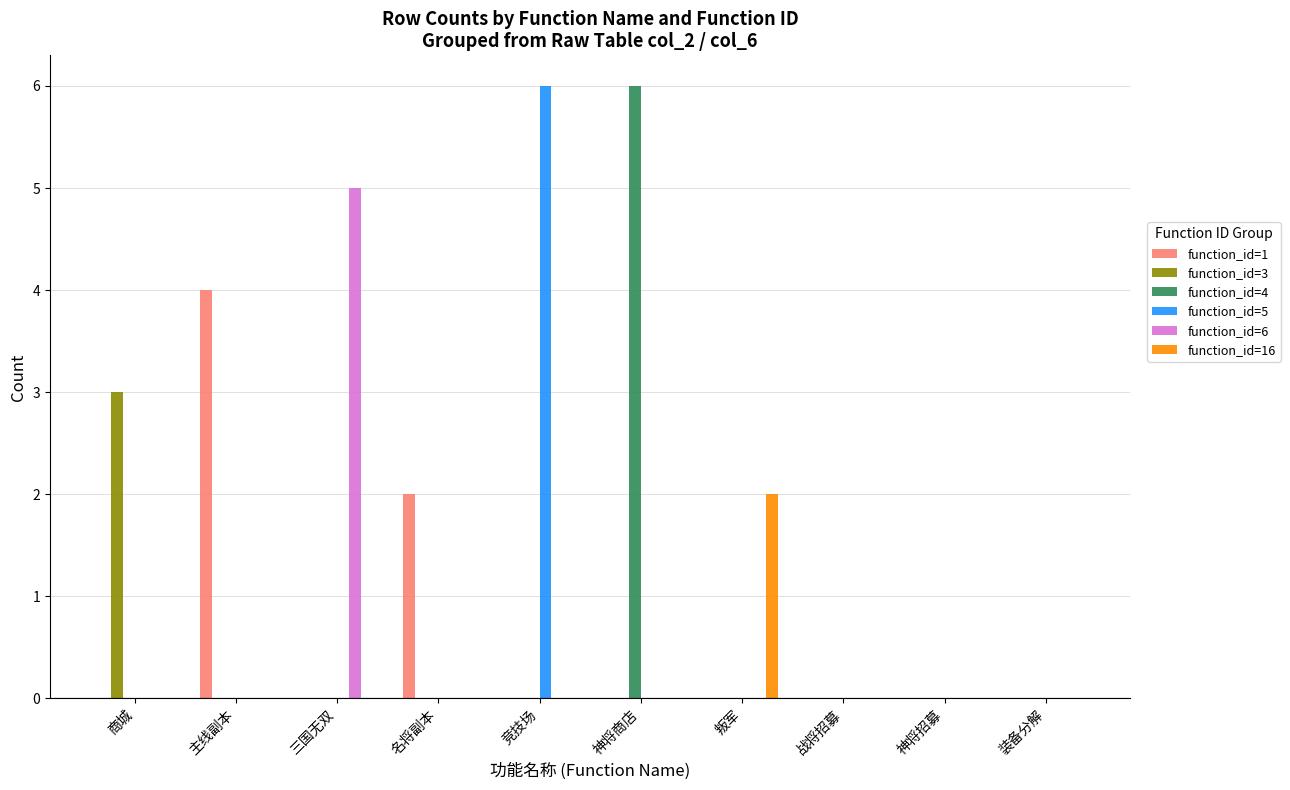

What is the maximum value shown in the chart?

6